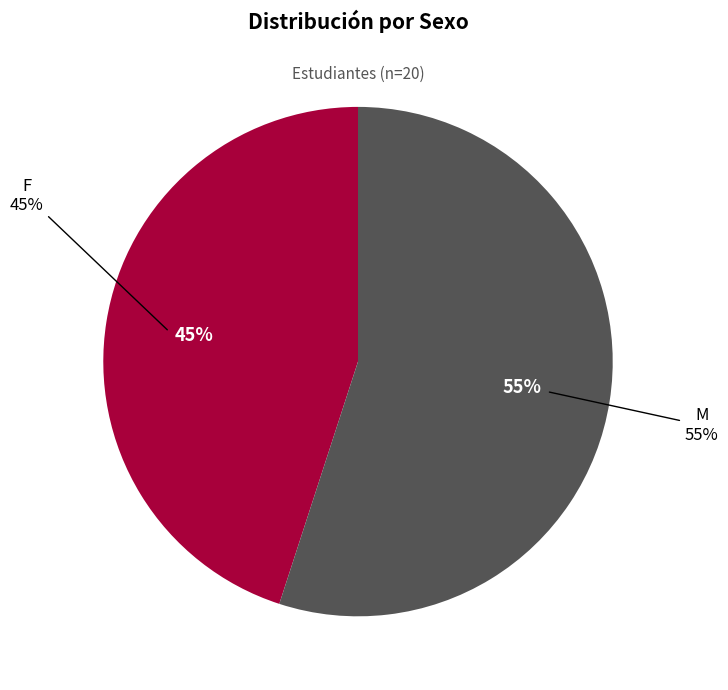

Approximately how many times larger is the value at M compared to F?

1.2